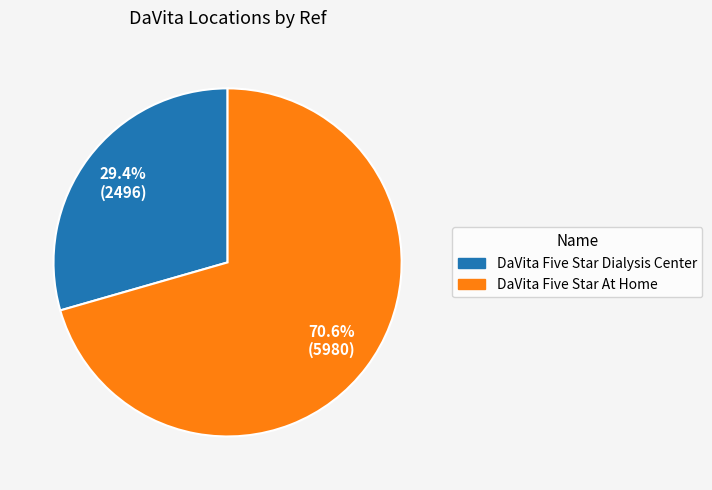

Between DaVita Five Star At Home and DaVita Five Star Dialysis Center, which is larger?

DaVita Five Star At Home